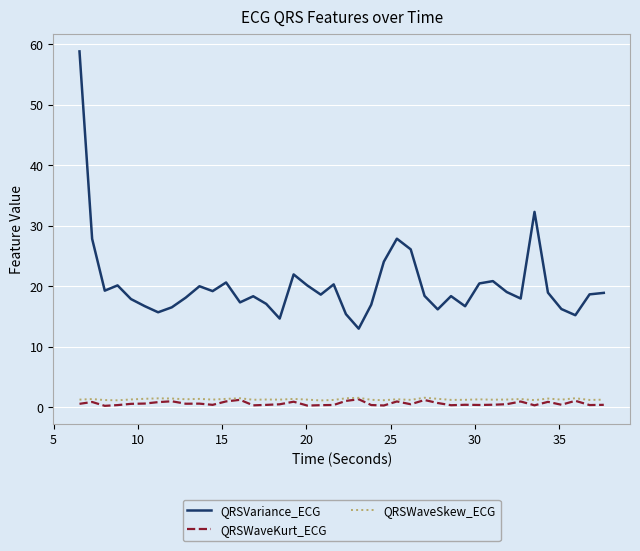

What is the difference between the maximum and minimum values in the QRSWaveKurt_ECG series?

1.1